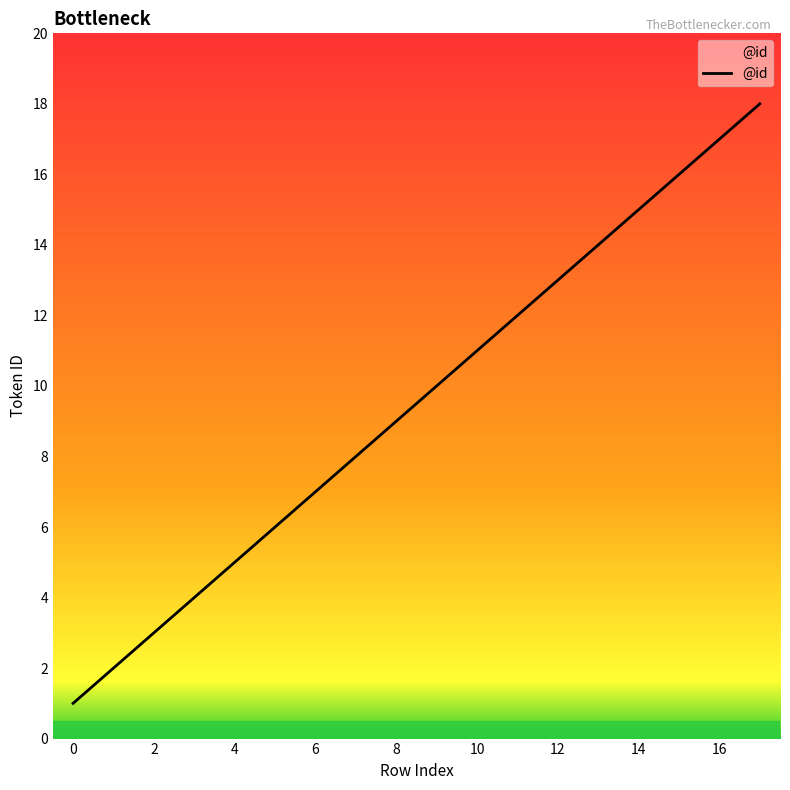

True or false: there are more than 0 points higher than both neighbors.

False